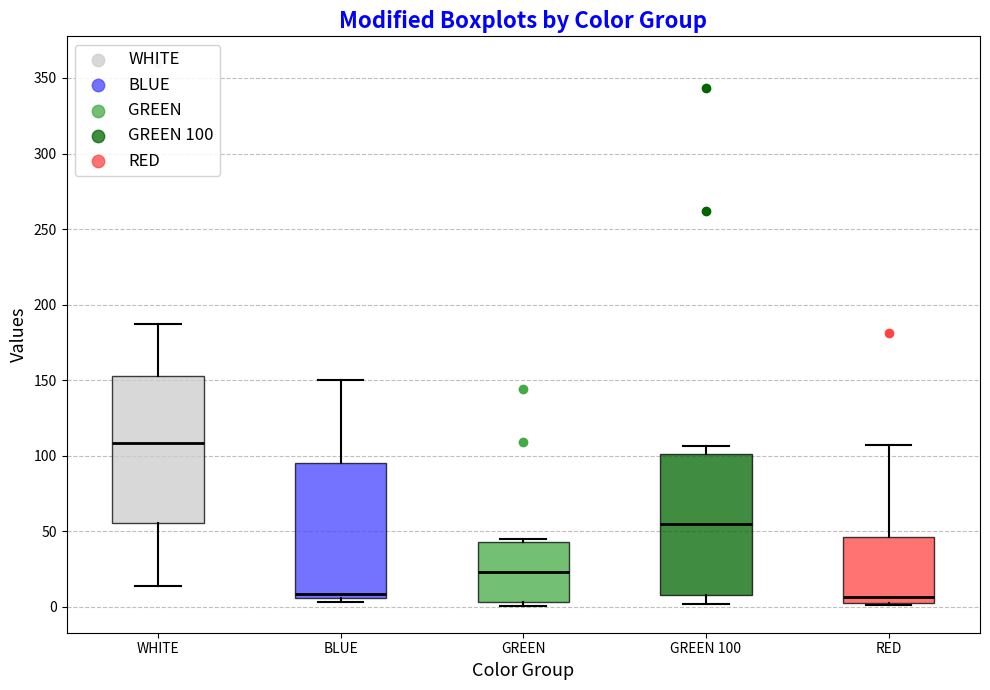

Reading left to right, read every box against the y-axis: the position of its median line, the range the box covers, and the ends of its whiskers. The values are not printed on the chart, so give them approximately, as read against the axis.

WHITE: median 110, box 55 to 155, whiskers 15 to 185
BLUE: median 10, box 5 to 95, whiskers 5 (just below the box's lower edge) to 150
GREEN: median 25, box 5 to 45, whiskers 0 to 45 (just above the box's upper edge)
GREEN 100: median 55, box 10 to 100, whiskers 0 to 105
RED: median 5, box 0 to 45, whiskers 0 to 105